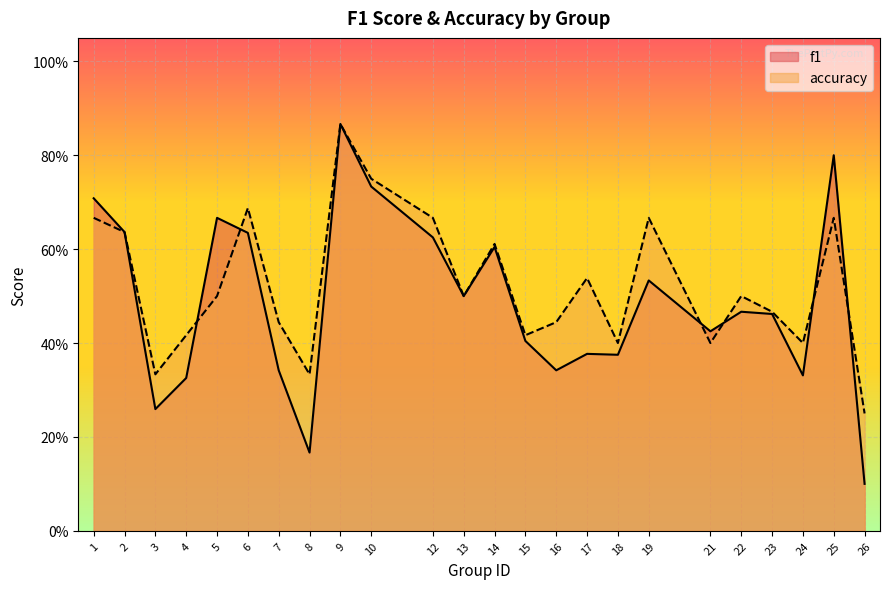

True or false: accuracy and f1 intersect in this chart.

True